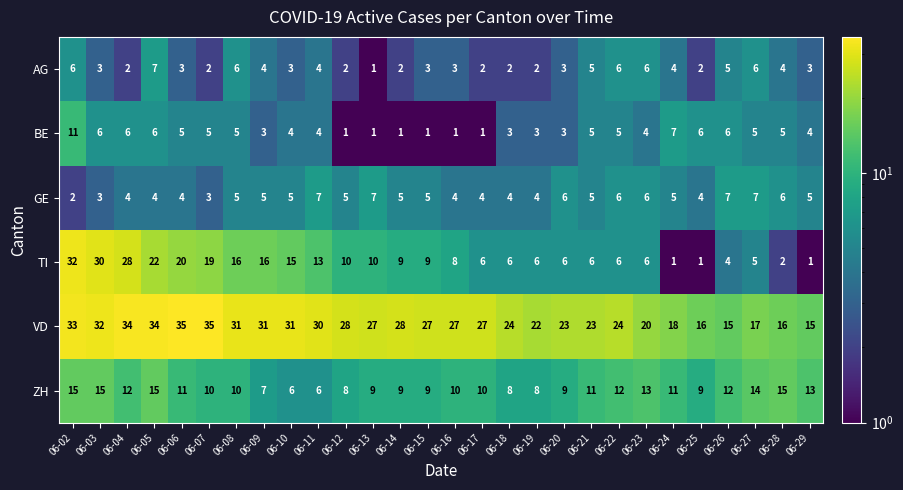

Is it true that GE equals 5 at 06-08?

True